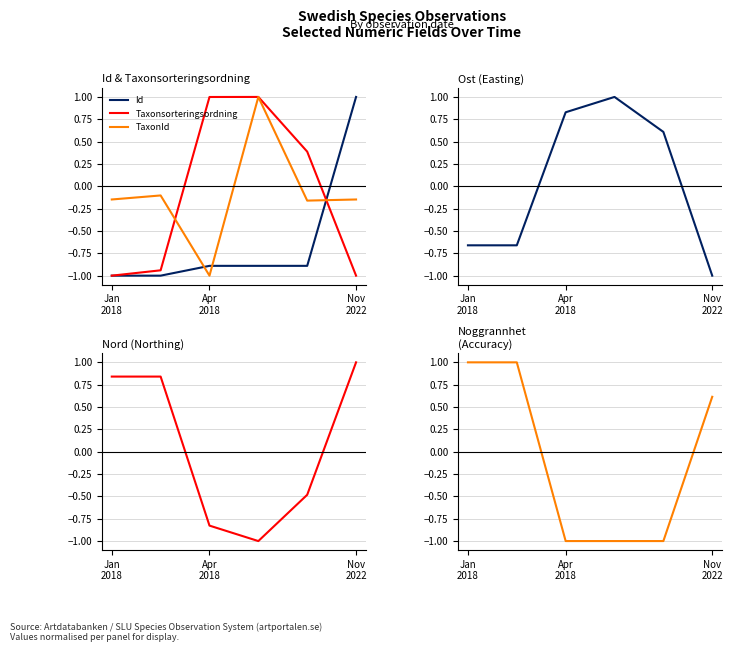

How many values in the Ost series exceed 0?

3